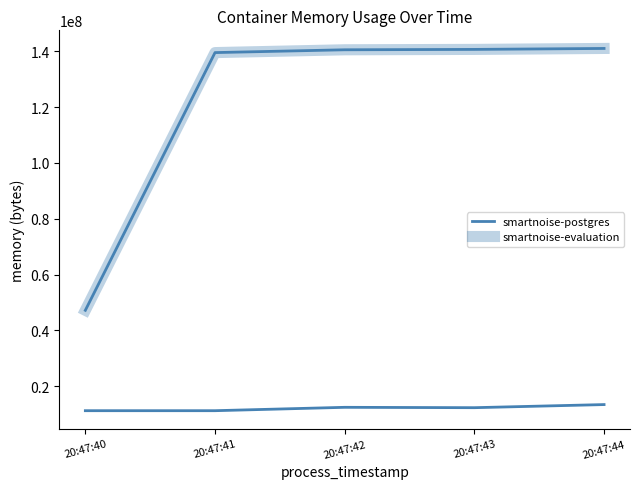

Is this an area chart (filled region under the line)?

No